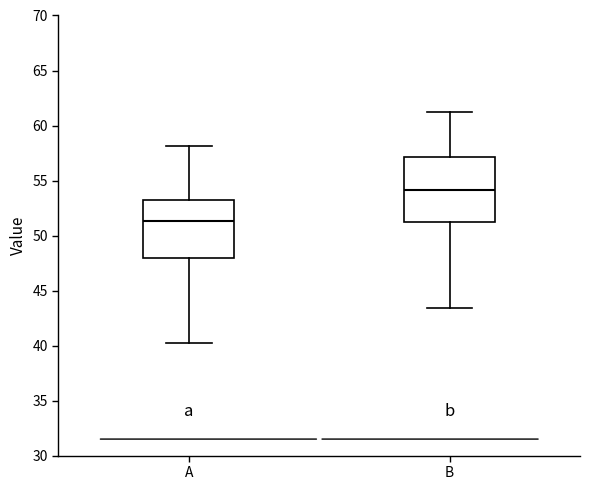

Comparing the boxes themselves (not the whiskers), which one is the tallest?

B